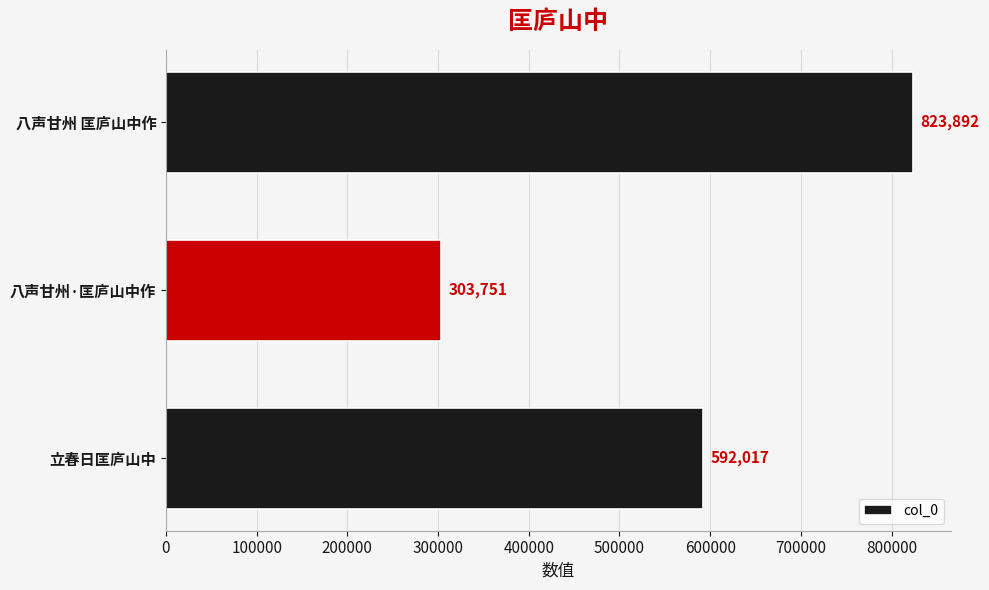

Is it true that the value at 八声甘州·匡庐山中作 is 303751?

True